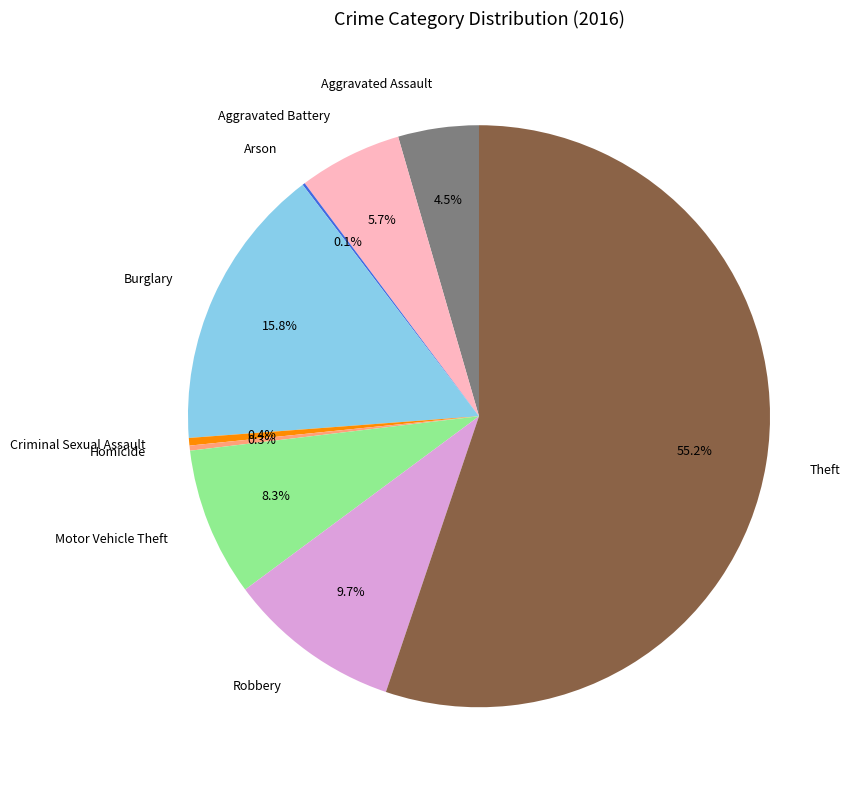

To the nearest percent, what is the difference between the Aggravated Assault and Criminal Sexual Assault slice percentages?

4%